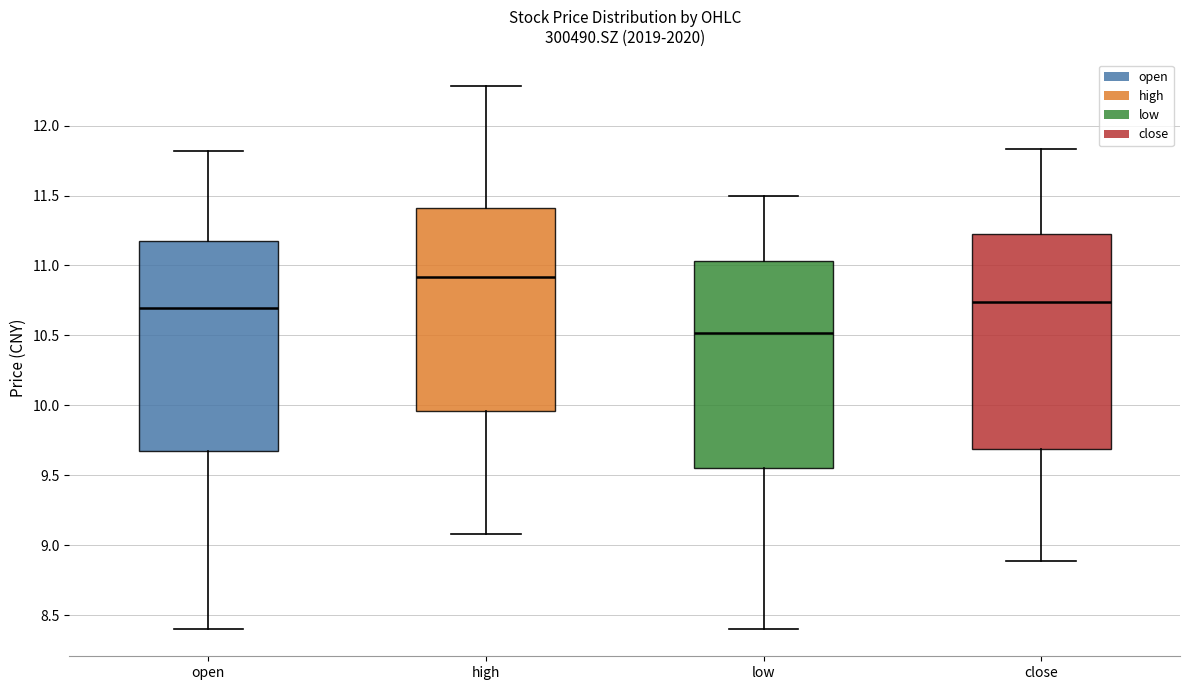

Where does the median line of the box for high sit on the y-axis? The values are not printed on the chart, so give them approximately, as read against the axis.

10.90